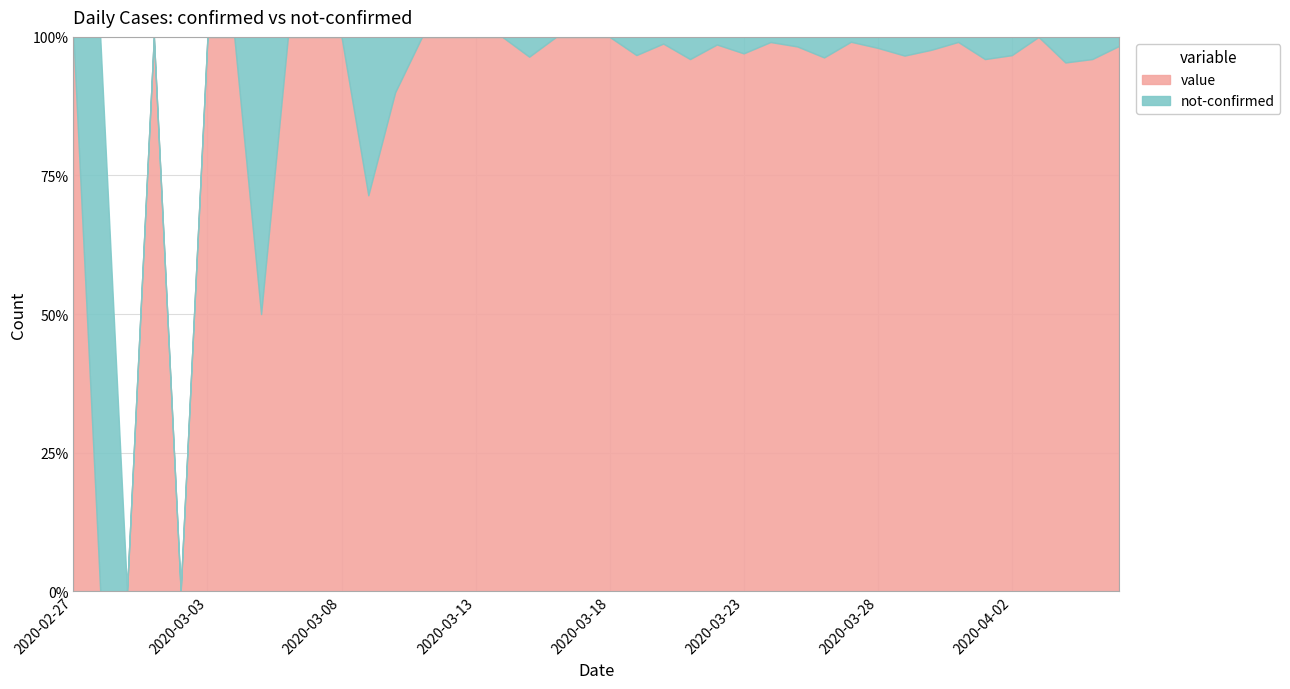

Count the not-confirmed values in the range 0 to 2.

31